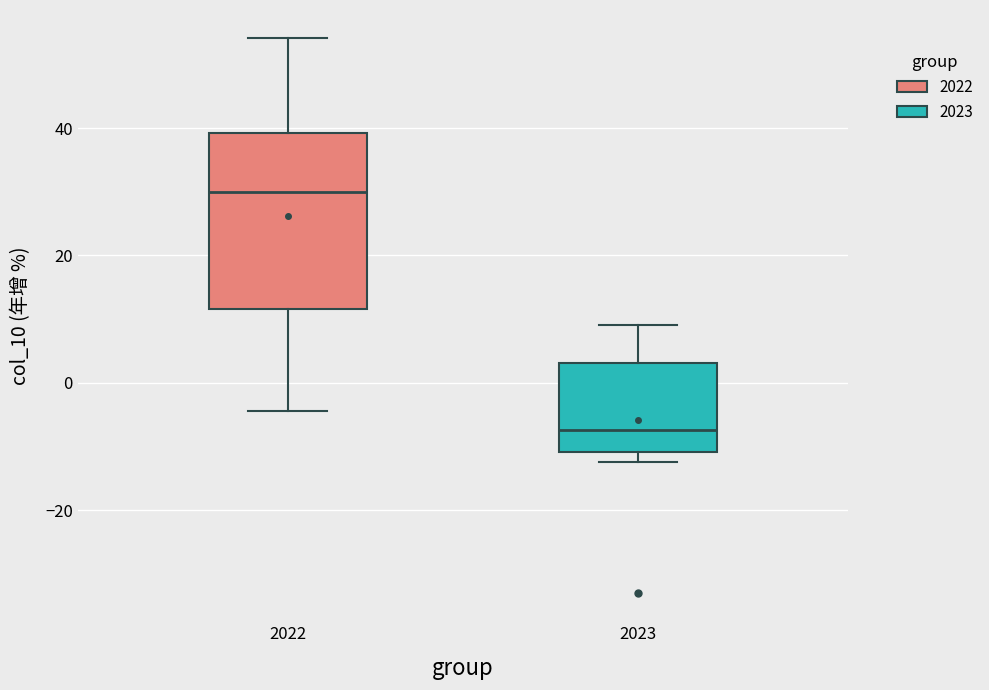

Where does the median line of the box at x = 2022 sit on the y-axis? The values are not printed on the chart, so give them approximately, as read against the axis.

30